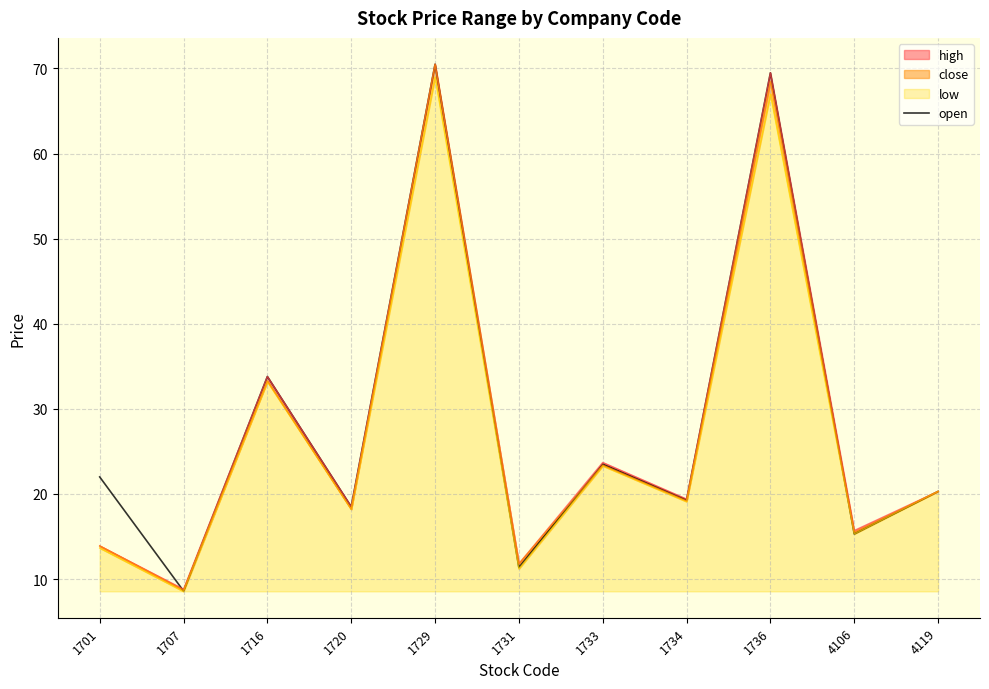

What is the difference between the maximum and minimum values?

61.9